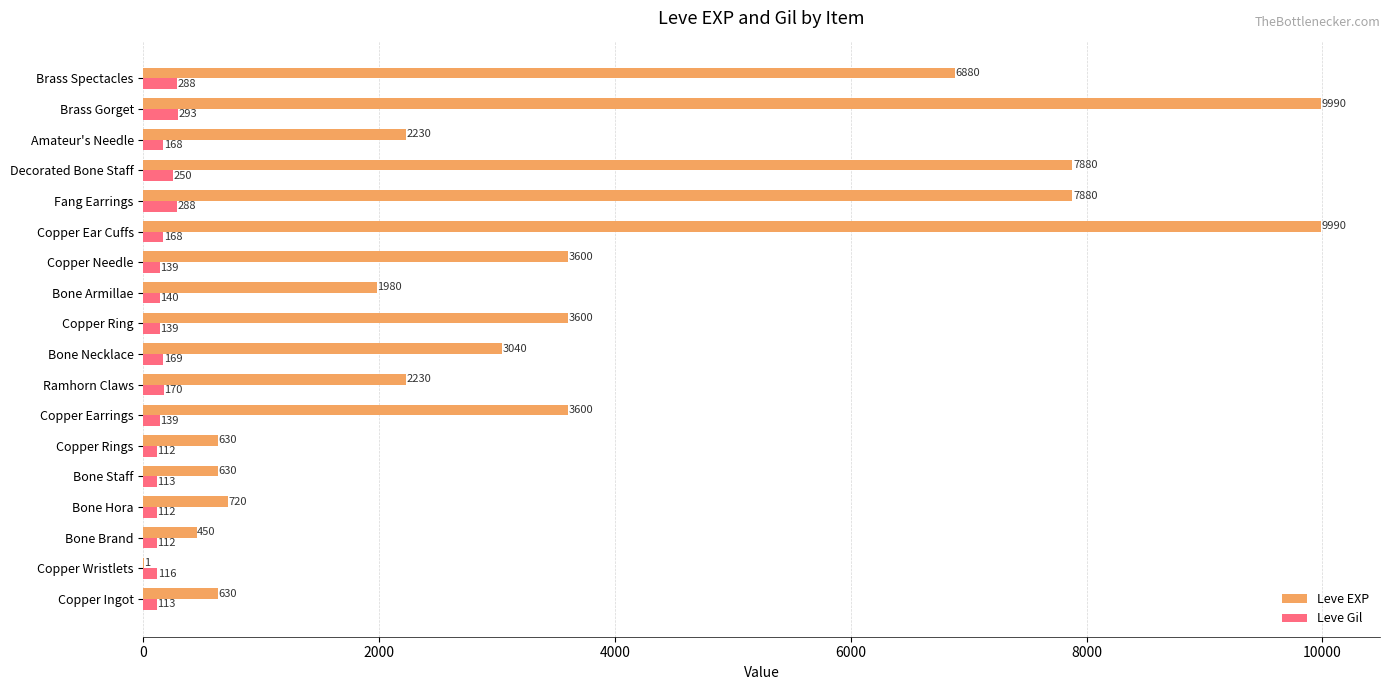

What are all the series names shown in the legend?

Leve EXP, Leve Gil